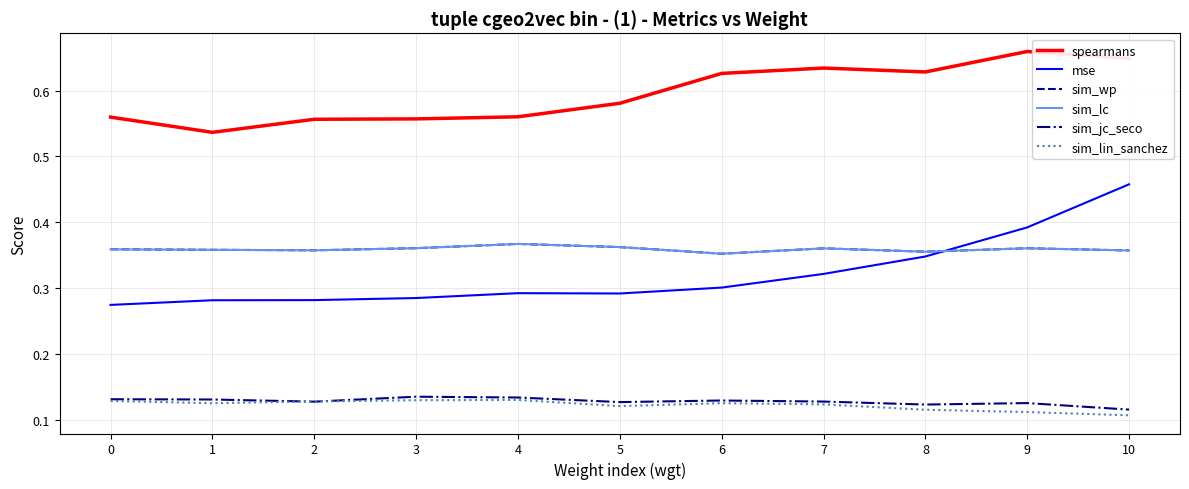

How many lines are shown in the chart?

6